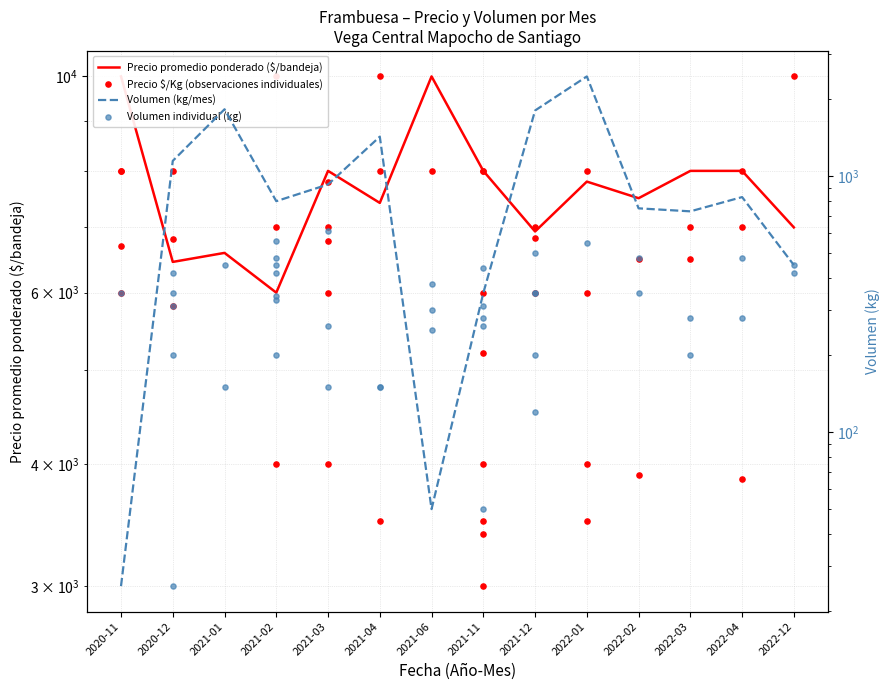

At which category is the sum across all series the highest?

2022-01